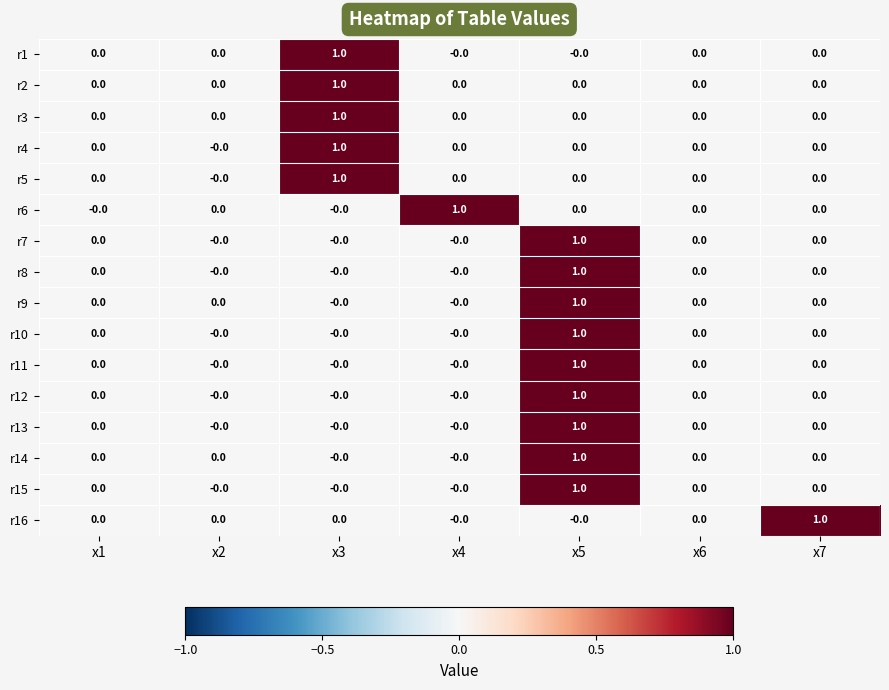

What is the greatest value displayed?

1